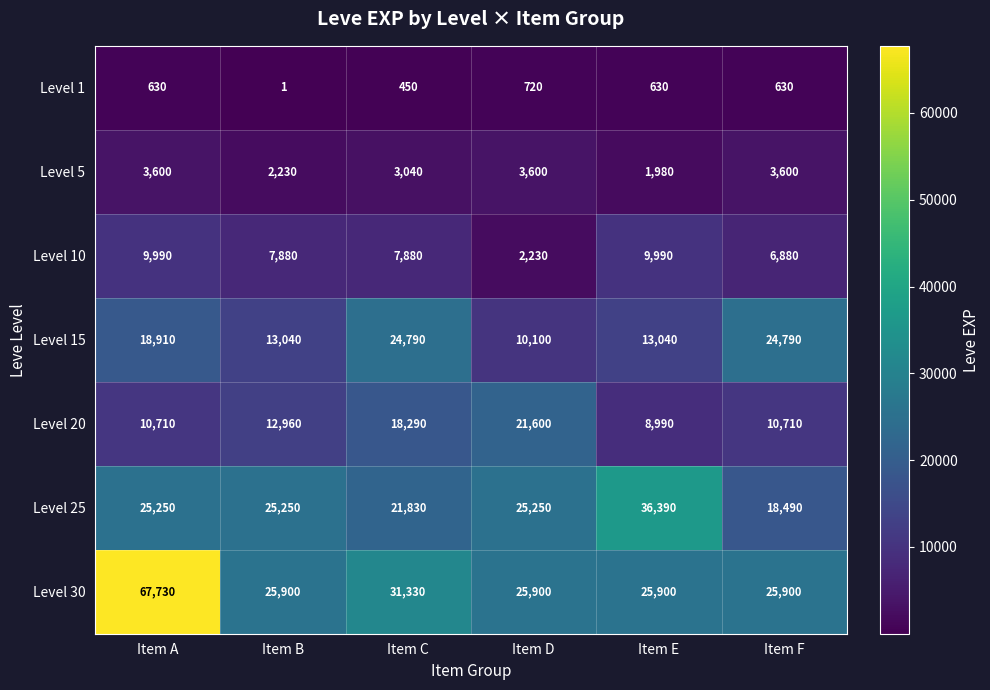

Which category has the highest value across all series?

Item A